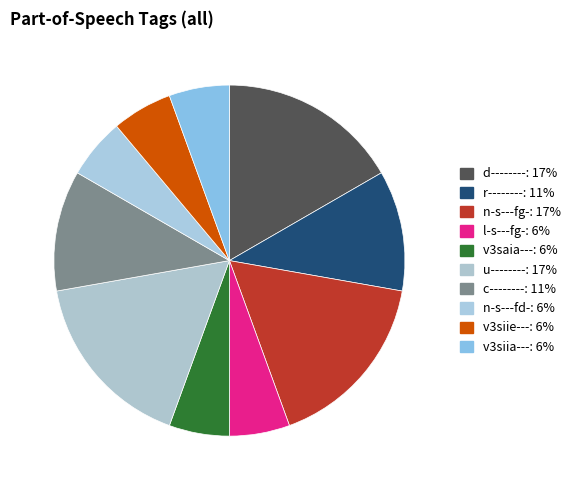

Does r-------- account for over 50% of the chart?

No